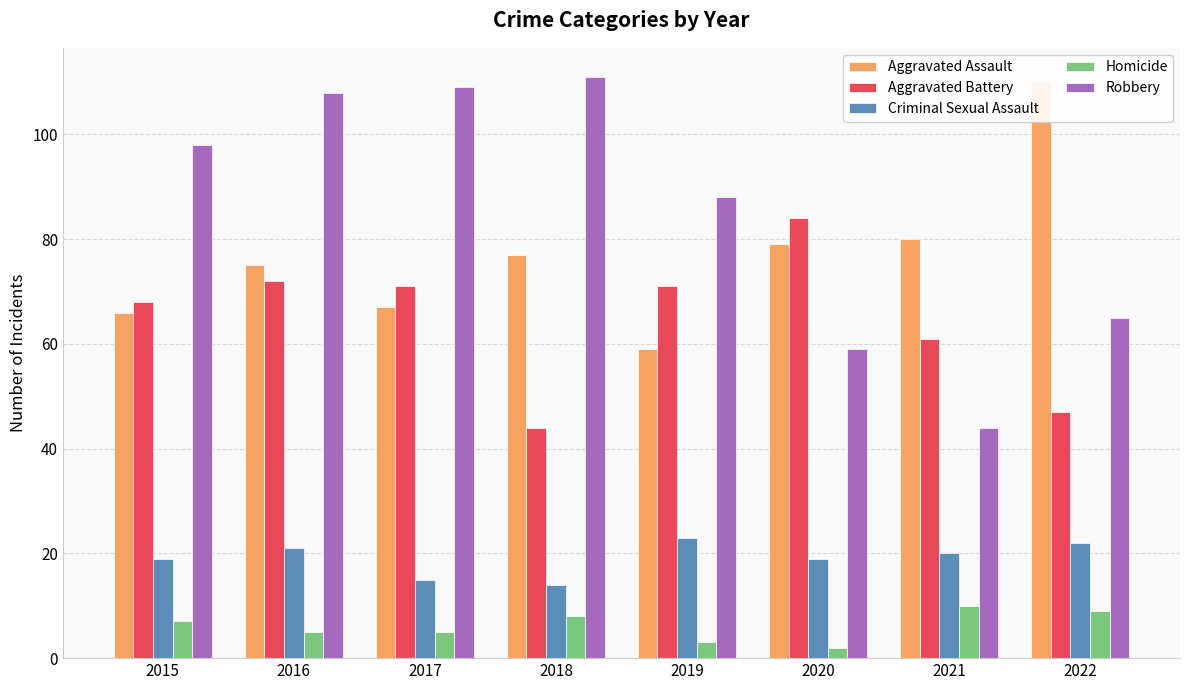

What is the highest value of the Homicide series?

10